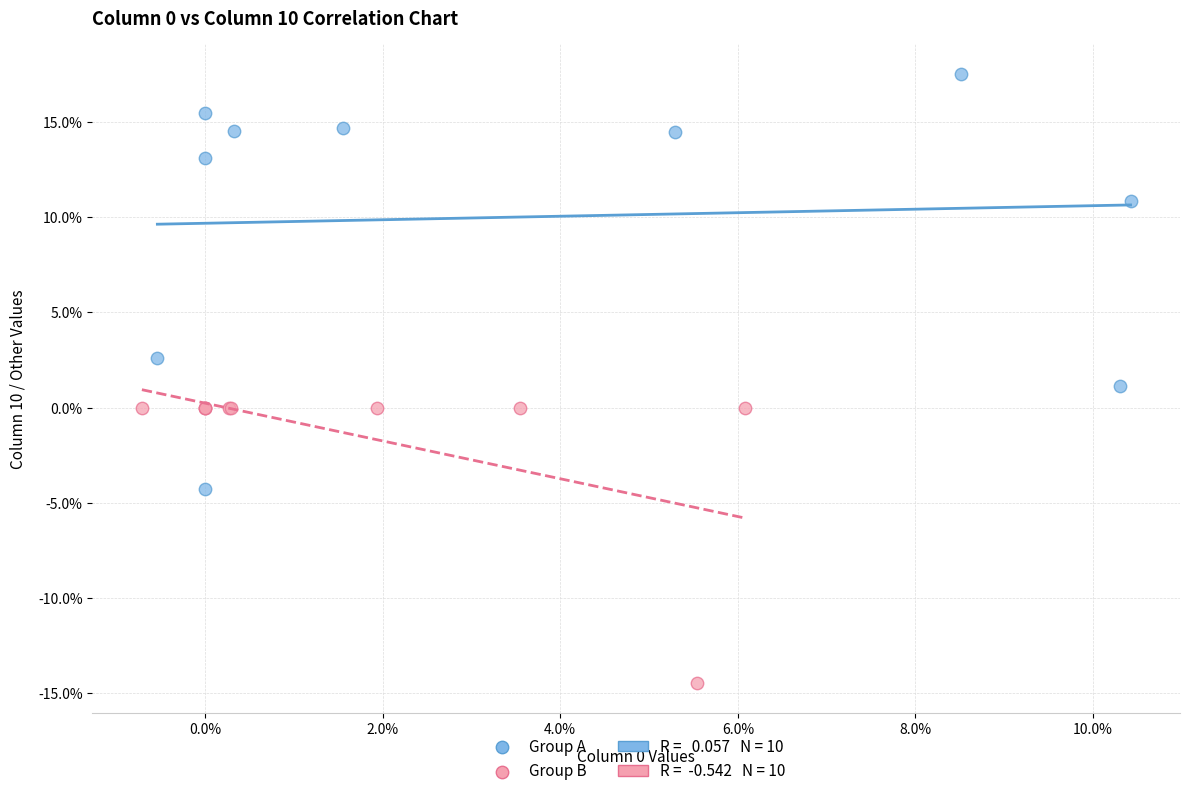

Which series has the widest spread of Y values?

Group A